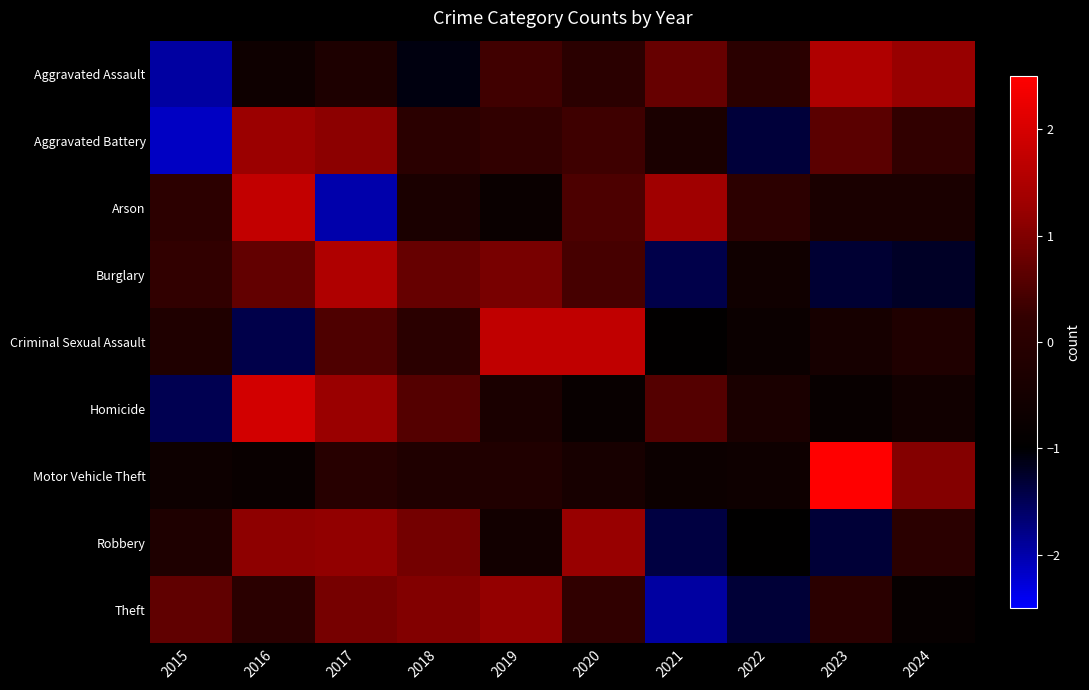

Reading left to right, extract all data points from this chart.

Aggravated Assault: 2015=-2.0	2016=-0.7	2017=-0.3	2018=-1.1	2019=0.4	2020=0.0	2021=0.8	2022=0.0	2023=1.5	2024=1.2
Aggravated Battery: 2015=-2.1	2016=1.3	2017=1.1	2018=0.0	2019=0.2	2020=0.4	2021=-0.3	2022=-1.3	2023=0.6	2024=0.2
Arson: 2015=0.1	2016=1.7	2017=-2.0	2018=-0.3	2019=-0.8	2020=0.5	2021=1.3	2022=0.1	2023=-0.3	2024=-0.3
Burglary: 2015=0.2	2016=0.7	2017=1.5	2018=0.8	2019=0.9	2020=0.4	2021=-1.4	2022=-0.6	2023=-1.3	2024=-1.2
Criminal Sexual Assault: 2015=-0.2	2016=-1.4	2017=0.5	2018=0.0	2019=1.7	2020=1.7	2021=-0.9	2022=-0.7	2023=-0.5	2024=-0.2
Homicide: 2015=-1.5	2016=1.9	2017=1.3	2018=0.6	2019=-0.3	2020=-0.8	2021=0.6	2022=-0.3	2023=-0.8	2024=-0.6
Motor Vehicle Theft: 2015=-0.7	2016=-0.8	2017=-0.0	2018=-0.2	2019=-0.2	2020=-0.4	2021=-0.7	2022=-0.6	2023=2.6	2024=1.0
Robbery: 2015=-0.2	2016=1.1	2017=1.2	2018=0.9	2019=-0.6	2020=1.2	2021=-1.4	2022=-1.0	2023=-1.3	2024=0.0
Theft: 2015=0.7	2016=0.0	2017=0.9	2018=1.0	2019=1.2	2020=0.2	2021=-1.9	2022=-1.3	2023=0.0	2024=-0.8